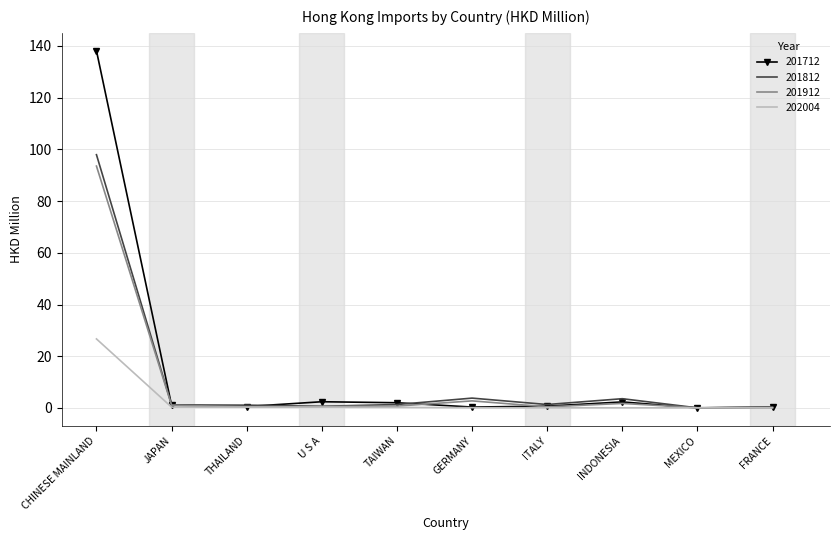

What are all the series names shown in the legend?

201712, 201812, 201912, 202004